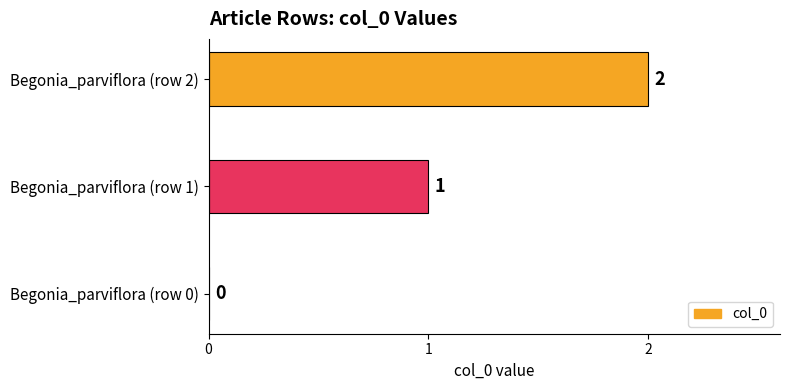

Between Begonia_parviflora (row 0) and Begonia_parviflora (row 1), which is larger?

Begonia_parviflora (row 1)